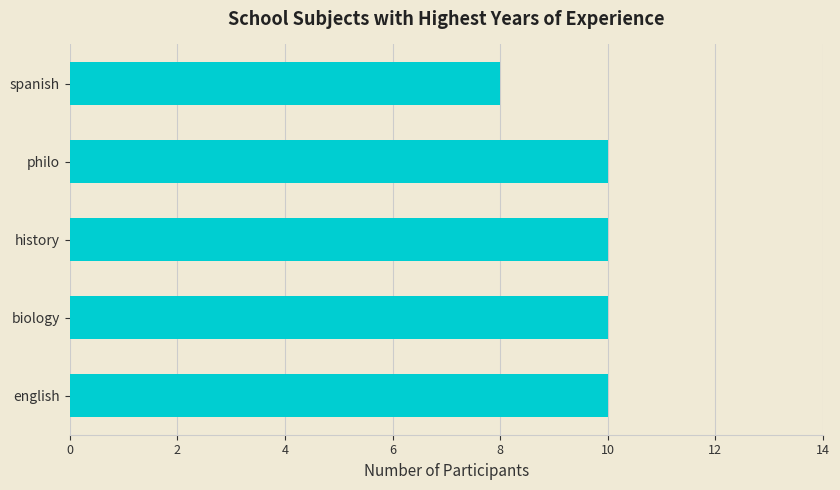

What is the difference between the second highest and minimum values?

2